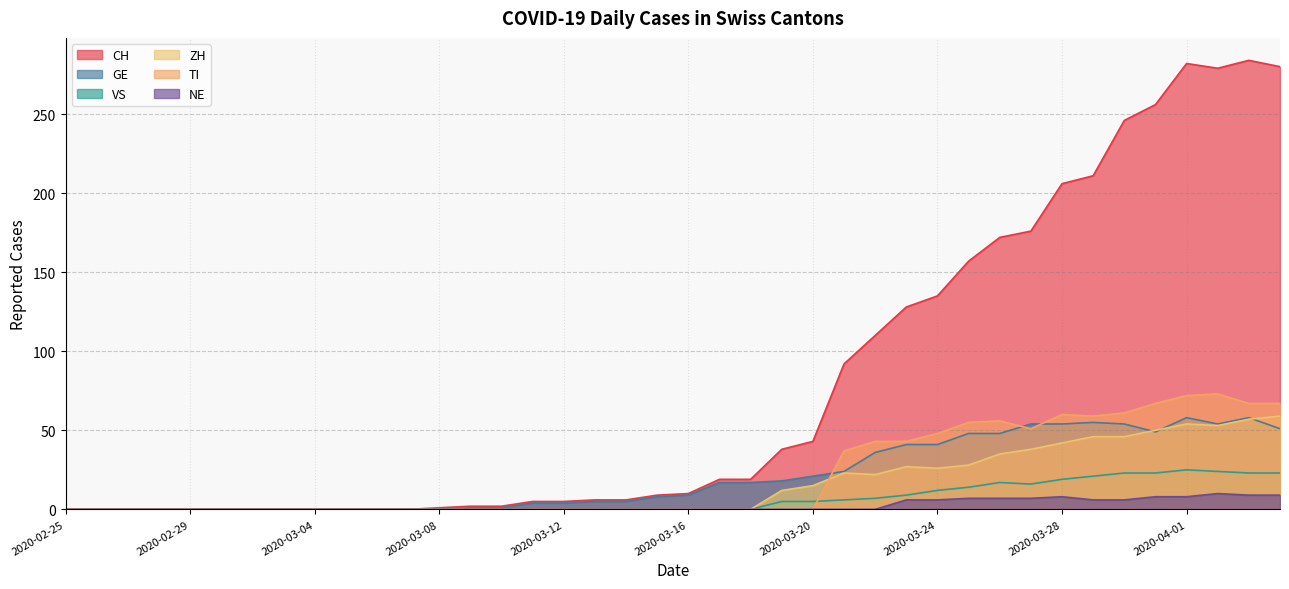

Reading right to left, list all the values displayed in this chart.

CH: 280	284	279	282	256	246	211	206	176	172	157	135	128	110	92	43	38	19	19	10	9	6	6	5	5	2	2	1	0	0	0	0	0	0	0	0	0	0	0	0
GE: 51	58	54	58	49	54	55	54	54	48	48	41	41	36	24	21	18	17	17	9	8	5	5	4	4	1	1	0	0	0	0	0	0	0	0	0	0	0	0	0
VS: 23	23	24	25	23	23	21	19	16	17	14	12	9	7	6	5	5	0	0	0	0	0	0	0	0	0	0	0	0	0	0	0	0	0	0	0	0	0	0	0
ZH: 59	57	53	54	50	46	46	42	38	35	28	26	27	22	23	15	12	0	0	0	0	0	0	0	0	0	0	0	0	0	0	0	0	0	0	0	0	0	0	0
TI: 67	67	73	72	67	61	59	60	51	56	55	48	43	43	37	0	0	0	0	0	0	0	0	0	0	0	0	0	0	0	0	0	0	0	0	0	0	0	0	0
NE: 9	9	10	8	8	6	6	8	7	7	7	6	6	0	0	0	0	0	0	0	0	0	0	0	0	0	0	0	0	0	0	0	0	0	0	0	0	0	0	0